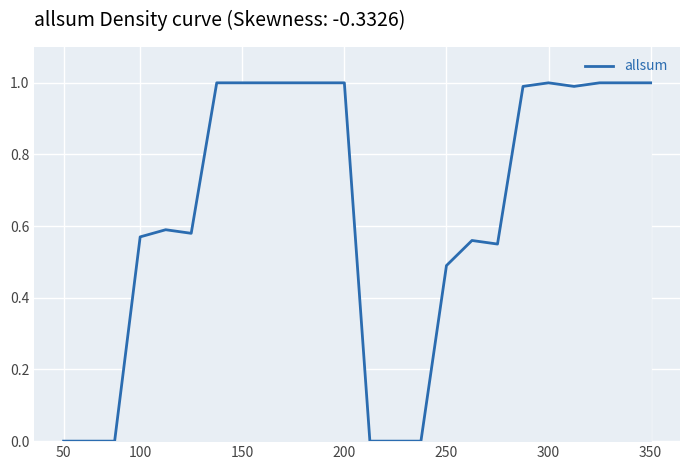

Count the number of data series in this chart.

1